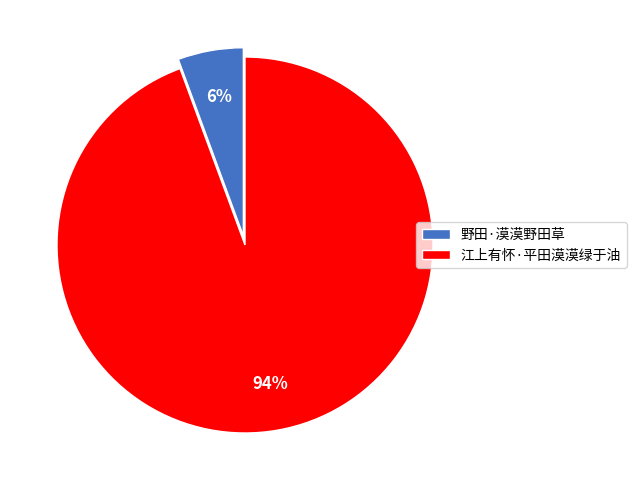

The 江上有怀·平田漠漠绿于油 slice represents 94% of the pie. True or false?

True